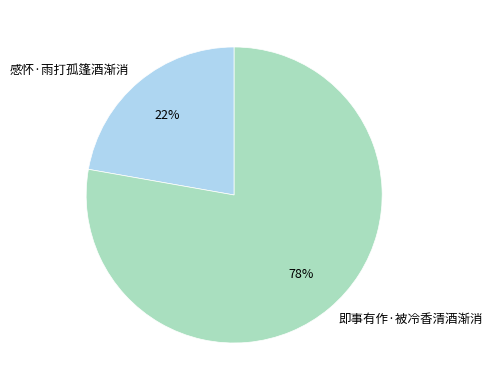

To the nearest percent, what percentage of the pie is 感怀·雨打孤篷酒渐消?

22%